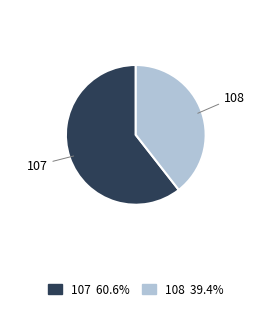

Rank the categories by value from highest to lowest.

107, 108